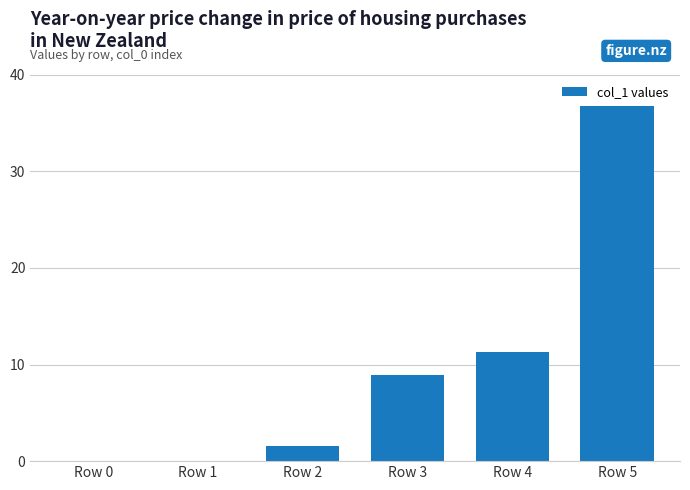

Which has a higher value, Row 4 or Row 0?

Row 4